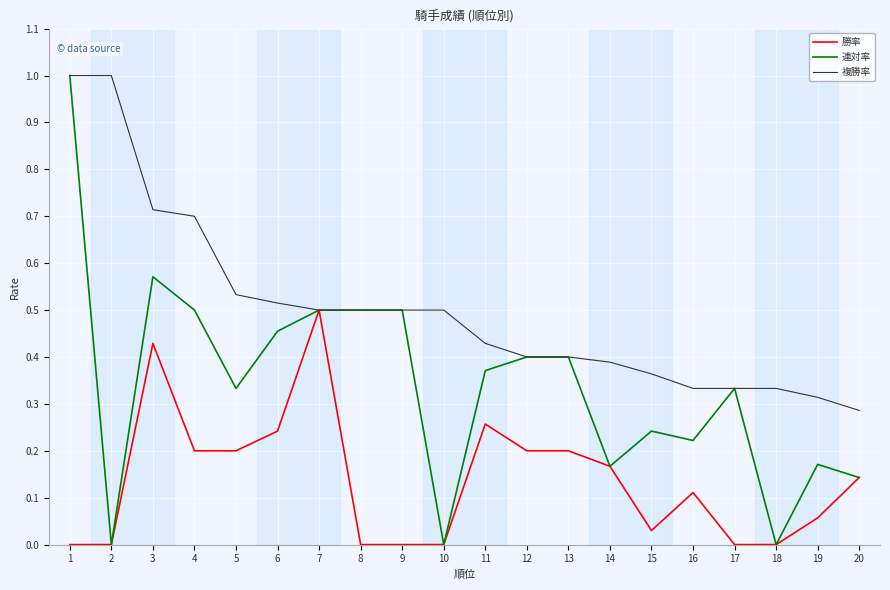

Which series has the largest total across all categories?

複勝率